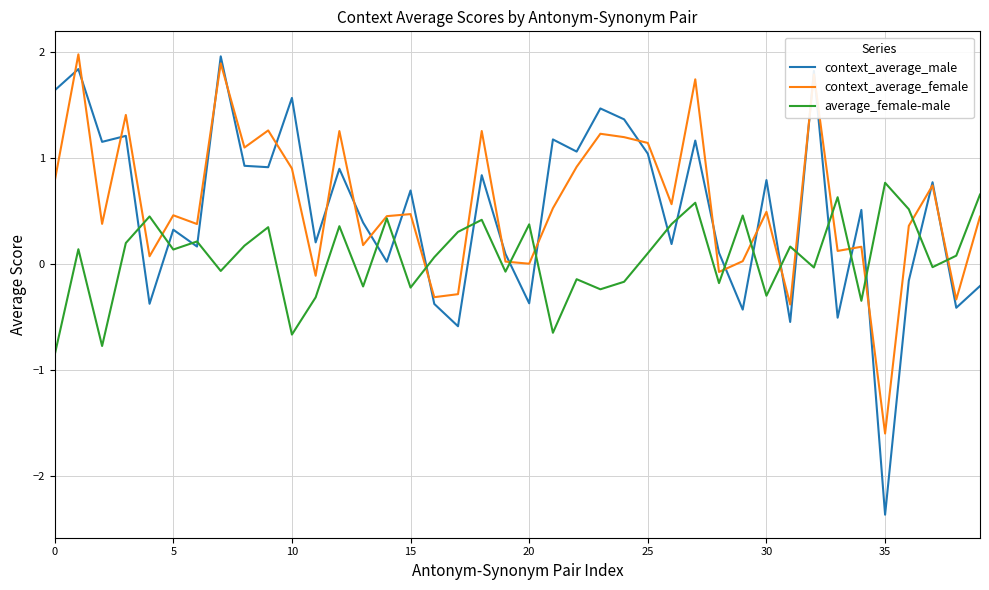

What is the maximum value shown in the chart?

2.0